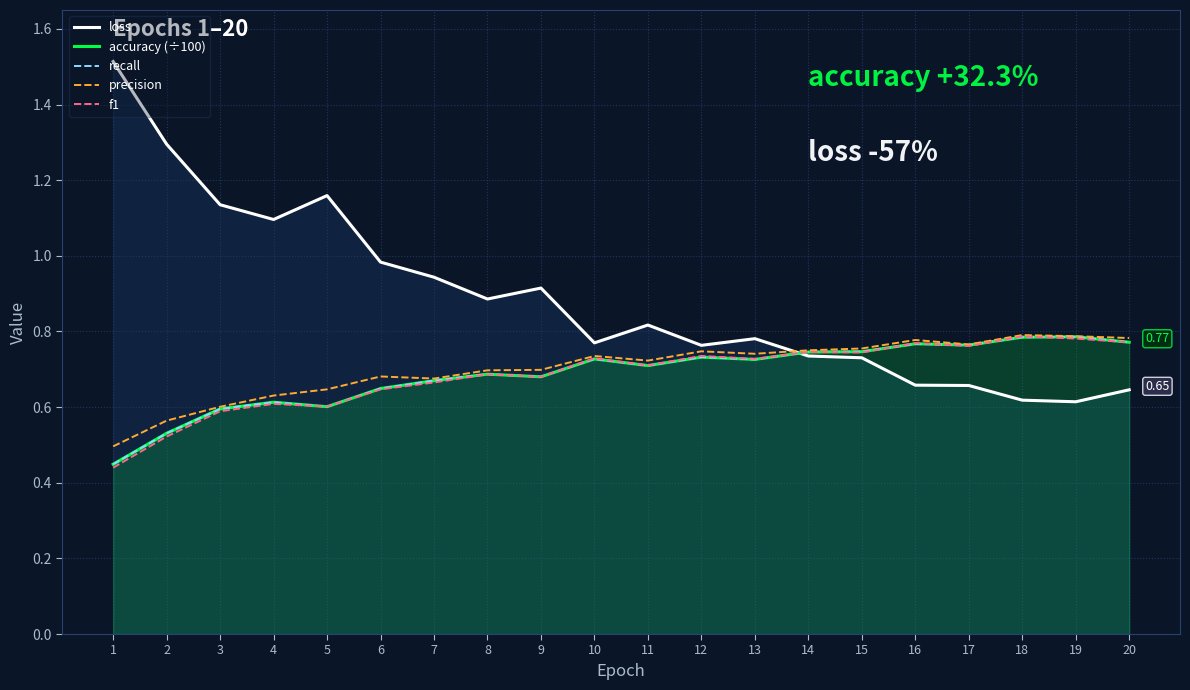

Is the value of precision at 6 greater than the value of accuracy (÷100) at 10?

No